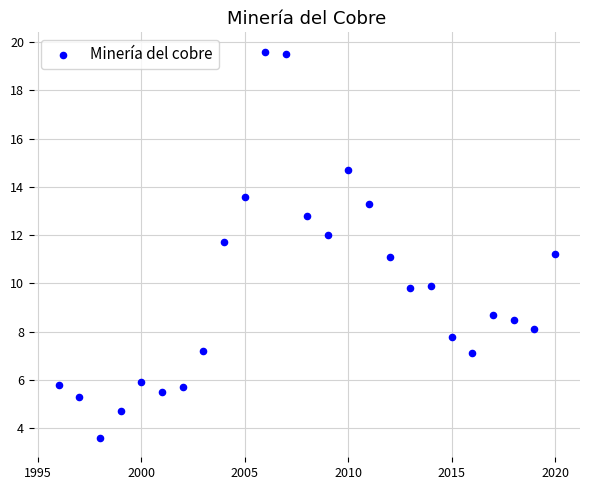

What is the range of X values (max minus min)?

24.0